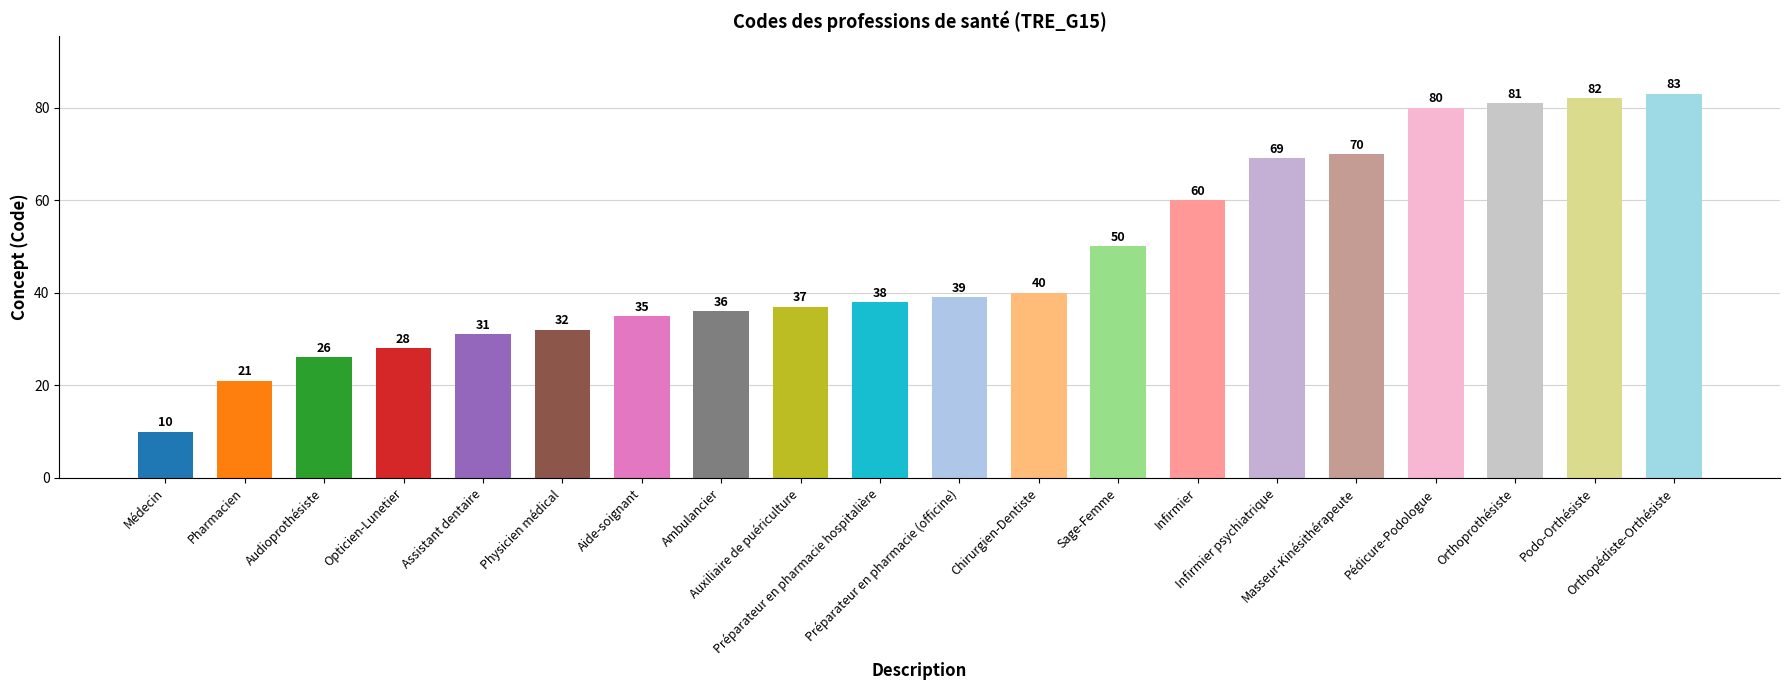

What is the value of the 5th bar from the left?

31